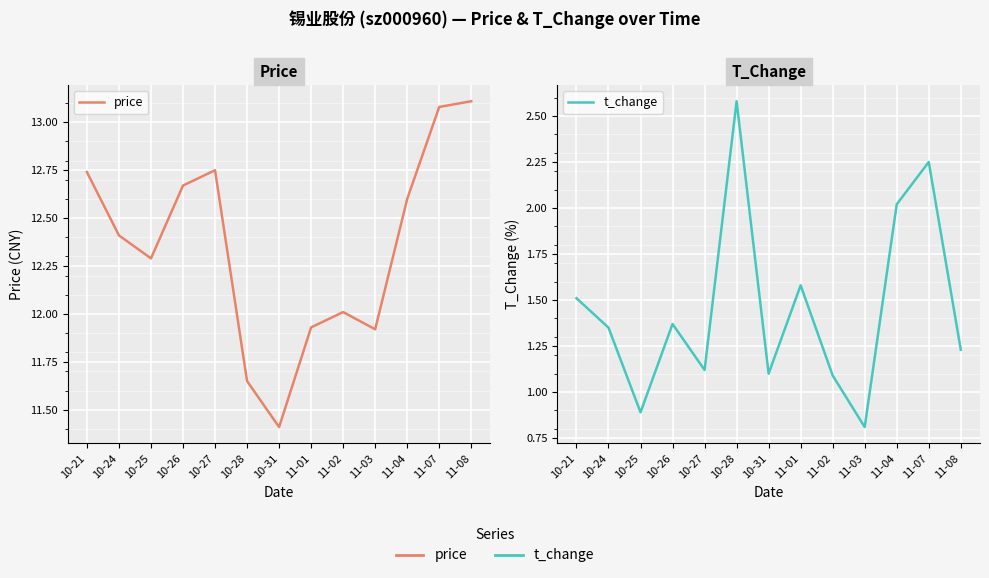

How many lines are shown in the chart?

2